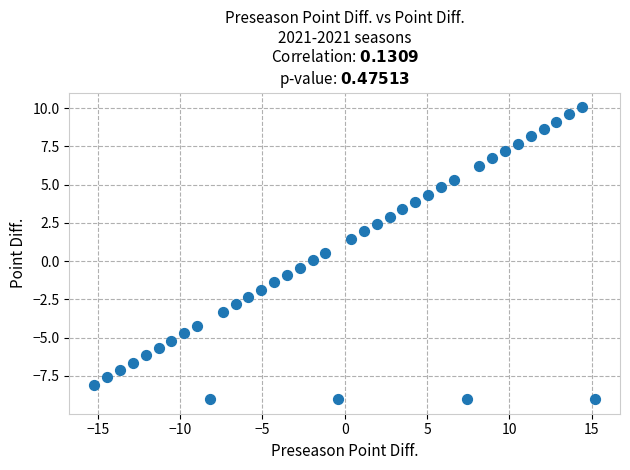

What is the range of Y values (max minus min)?

19.1